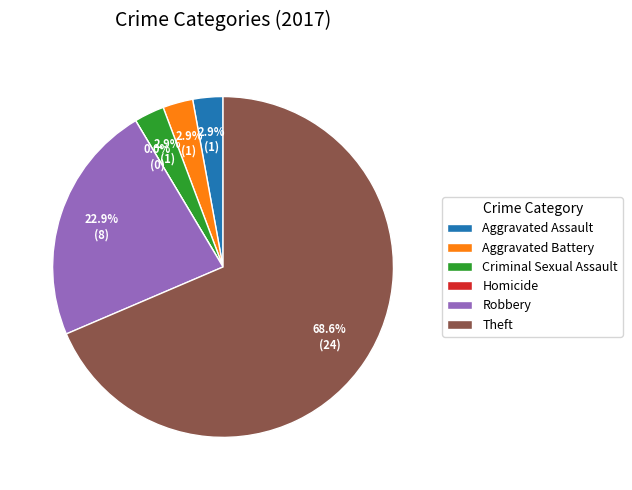

How many segments does this pie chart have?

6